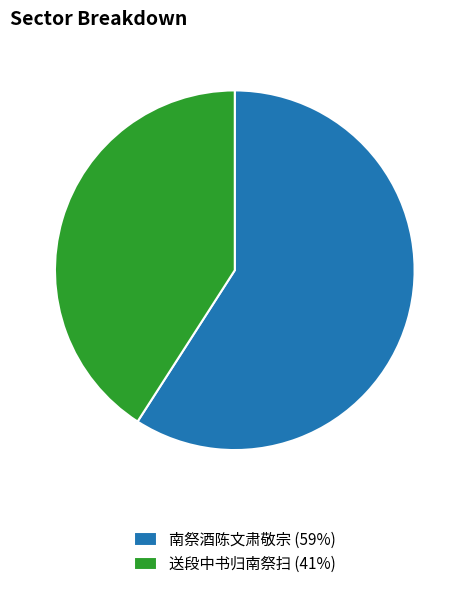

Count the number of slices in the pie.

2